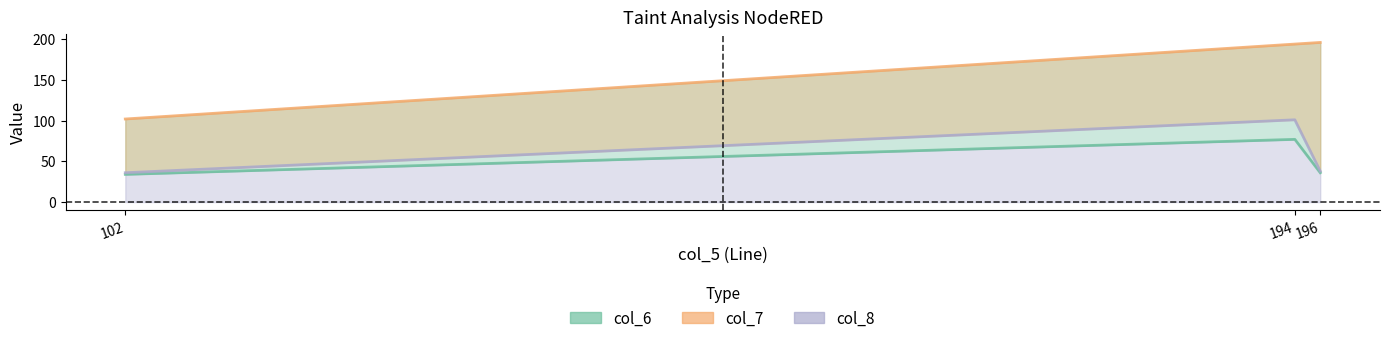

Which has a higher value, 102 or 196?

196